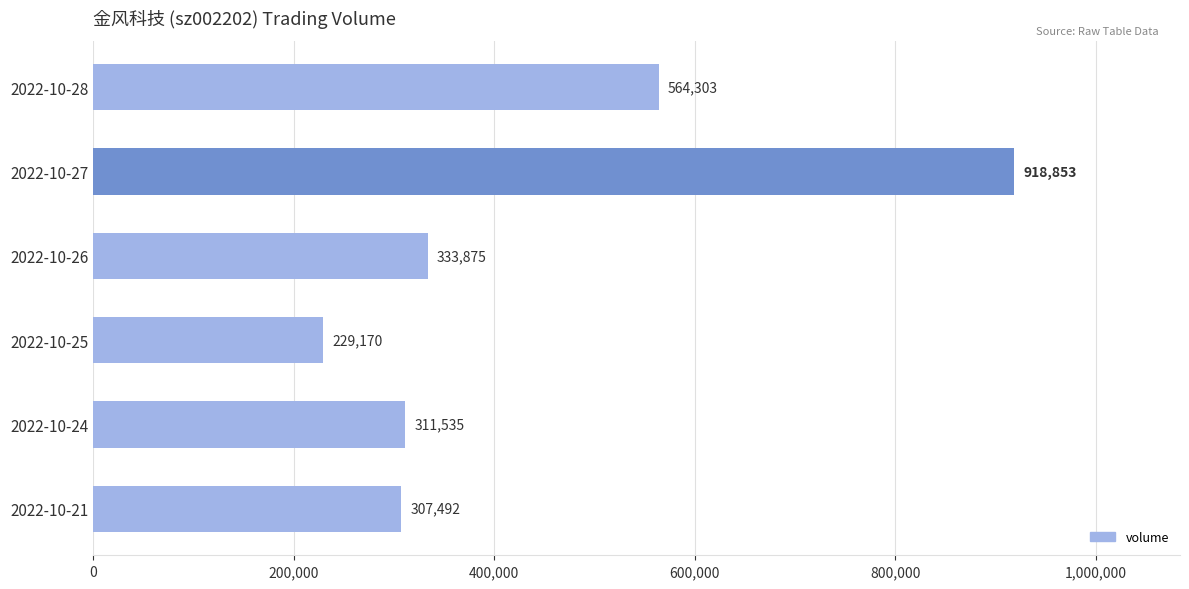

What is the ratio of the value at 2022-10-25 to the value at 2022-10-24?

0.7